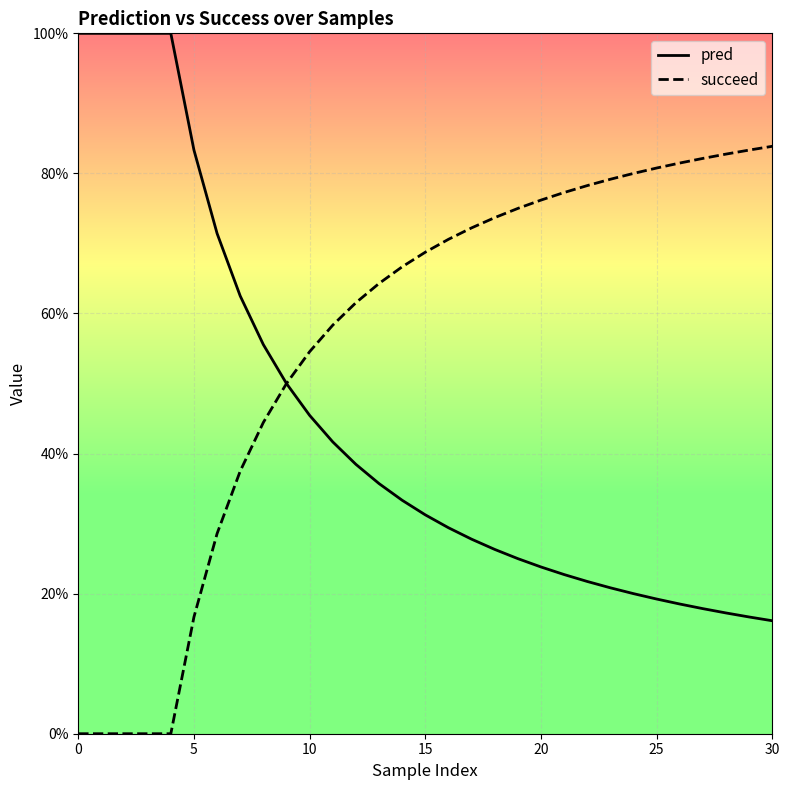

What are all the series names shown in the legend?

pred, succeed